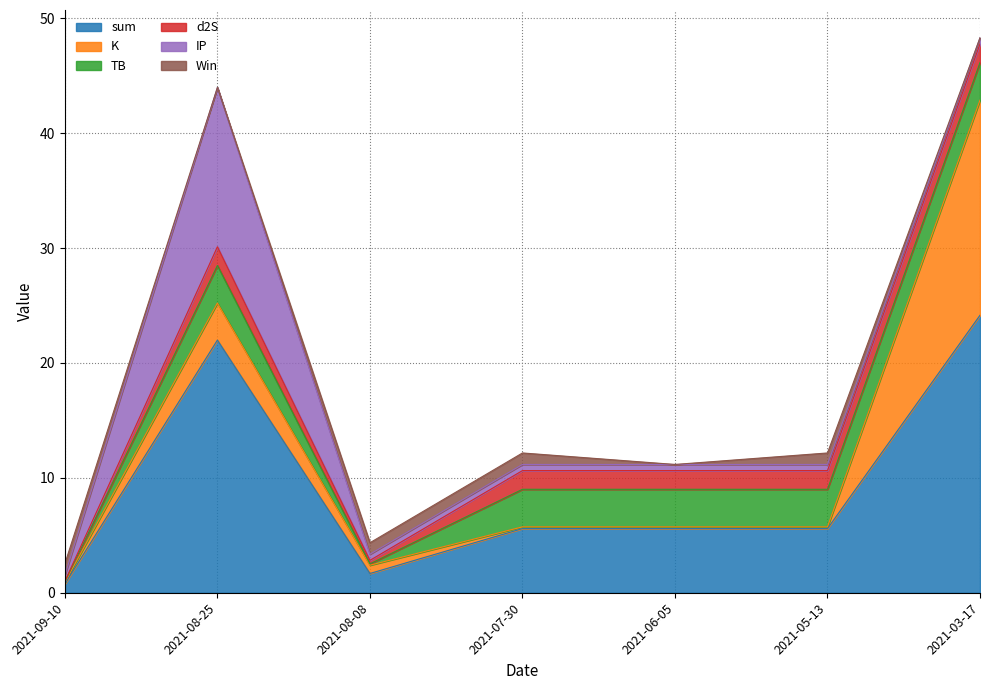

At how many categories does at least one series exceed 21?

2